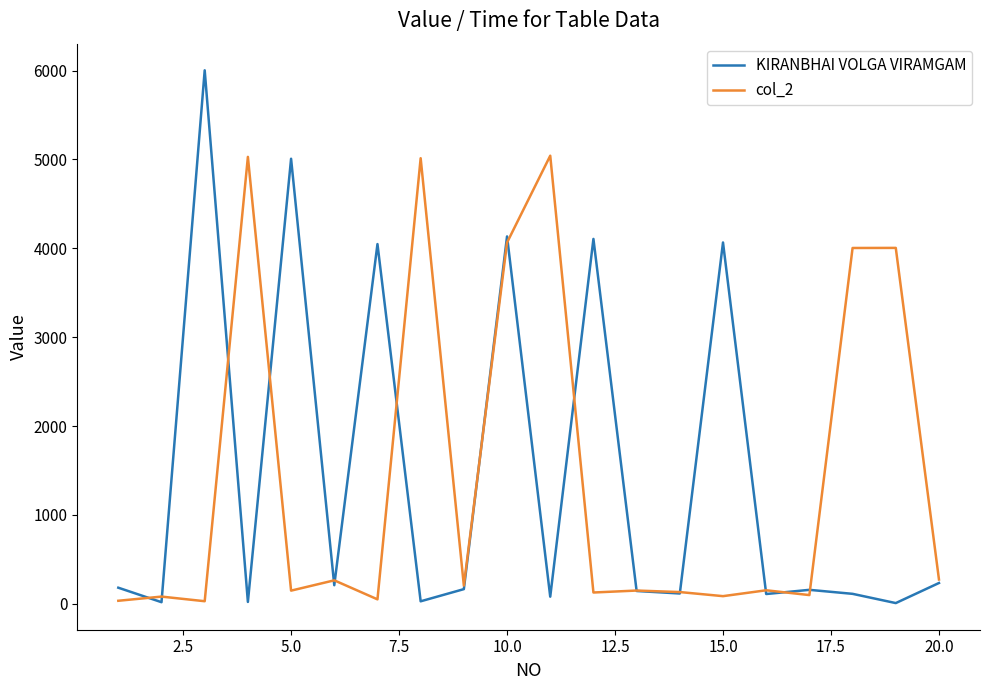

Which series has the widest spread of values?

KIRANBHAI VOLGA VIRAMGAM